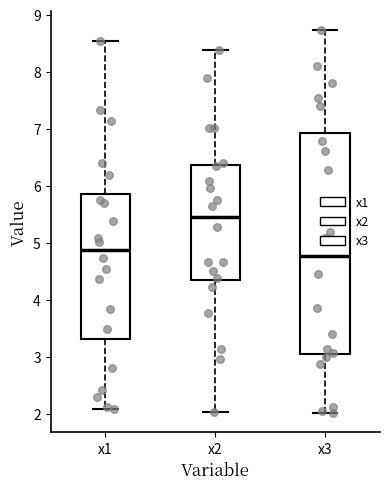

Reading left to right, transcribe this box plot: for each box, give where its median line is, the range the box spans, and where its two whiskers end, as read against the y-axis. The values are not printed on the chart, so give them approximately, as read against the axis.

x1: median 4.9, box 3.3 to 5.9, whiskers 2.1 to 8.5
x2: median 5.5, box 4.4 to 6.4, whiskers 2.0 to 8.4
x3: median 4.8, box 3.0 to 6.9, whiskers 2.0 to 8.7